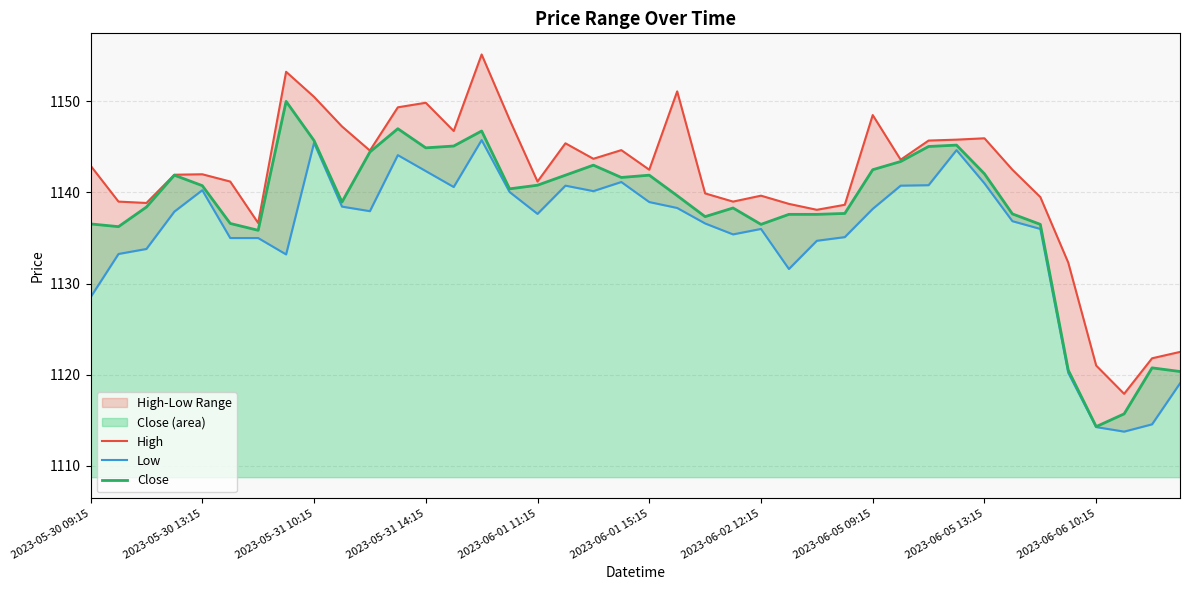

What is the maximum value for Close?

1150.0